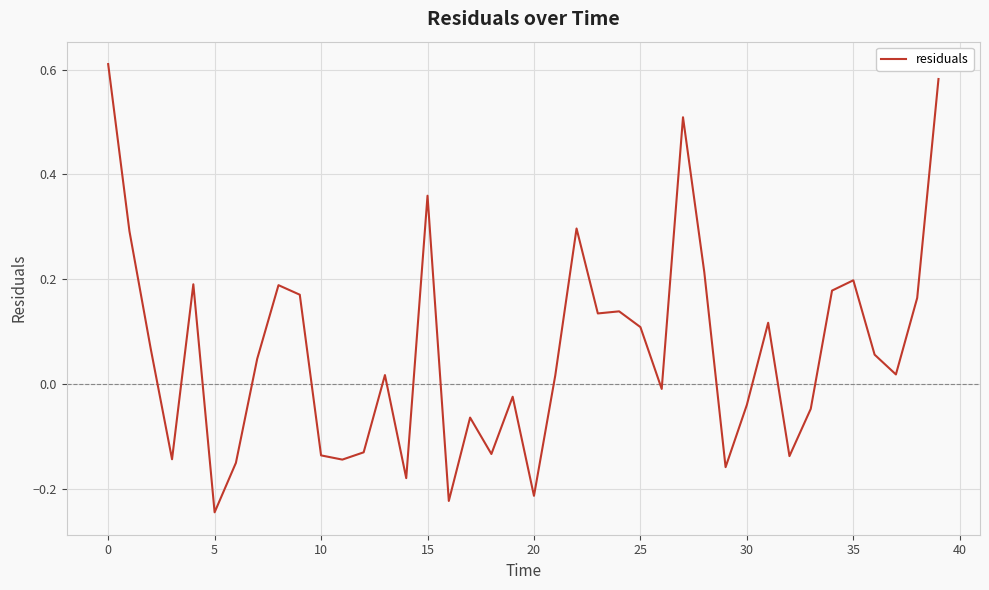

How many positive values are there?

23